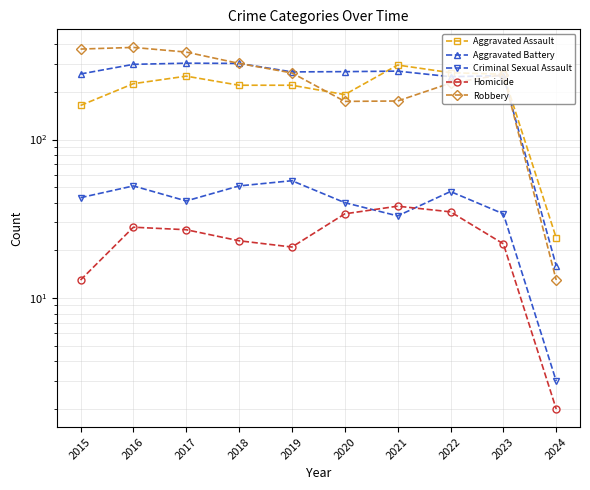

The Homicide series shows 39 at 2023. True or false?

False